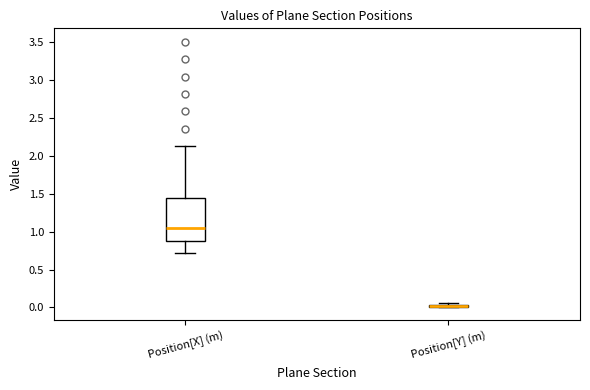

Comparing the boxes themselves (not the whiskers), which one is the tallest?

Position[X] (m)